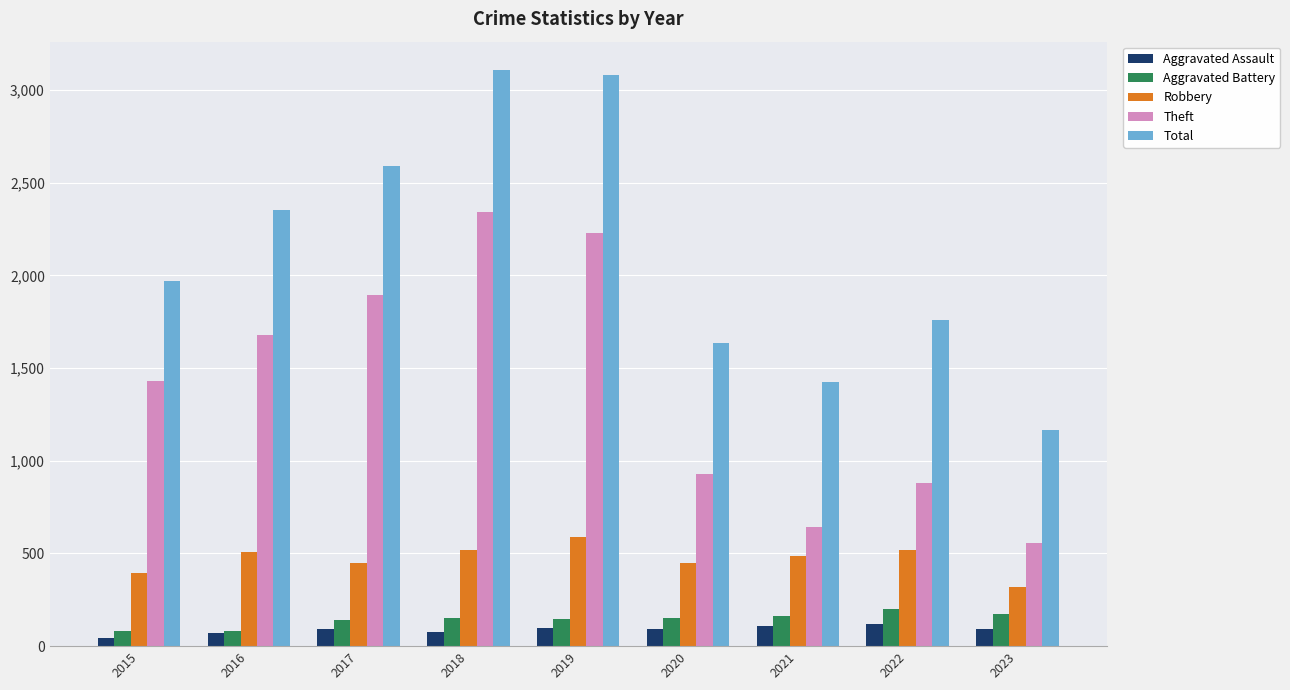

What is the difference between the second highest and minimum values in the Aggravated Battery series?

90